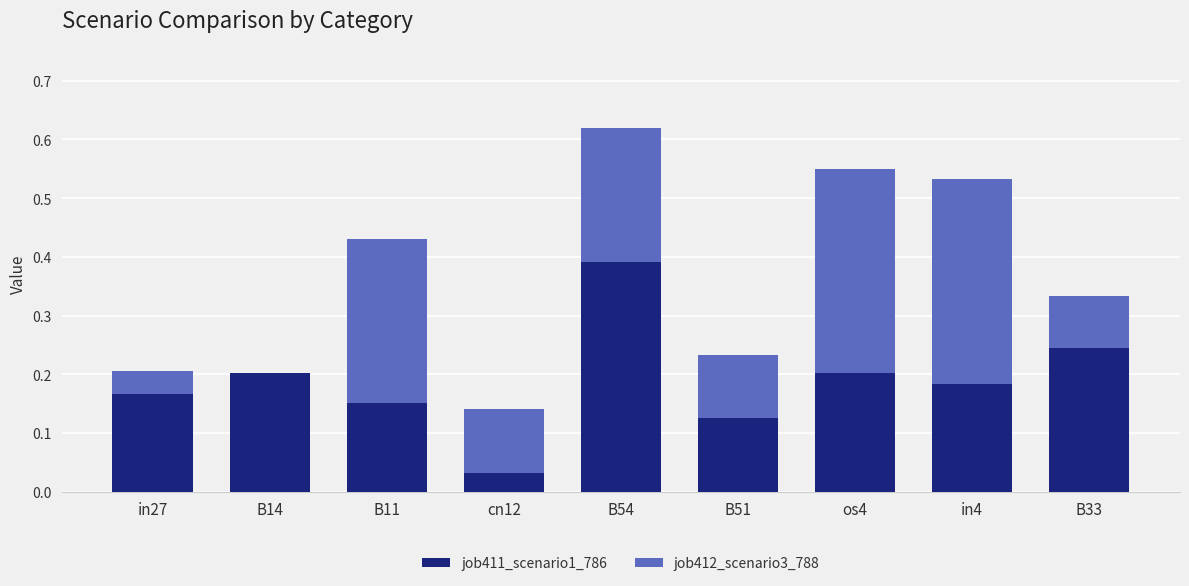

What is the total value across all series at in4?

0.5